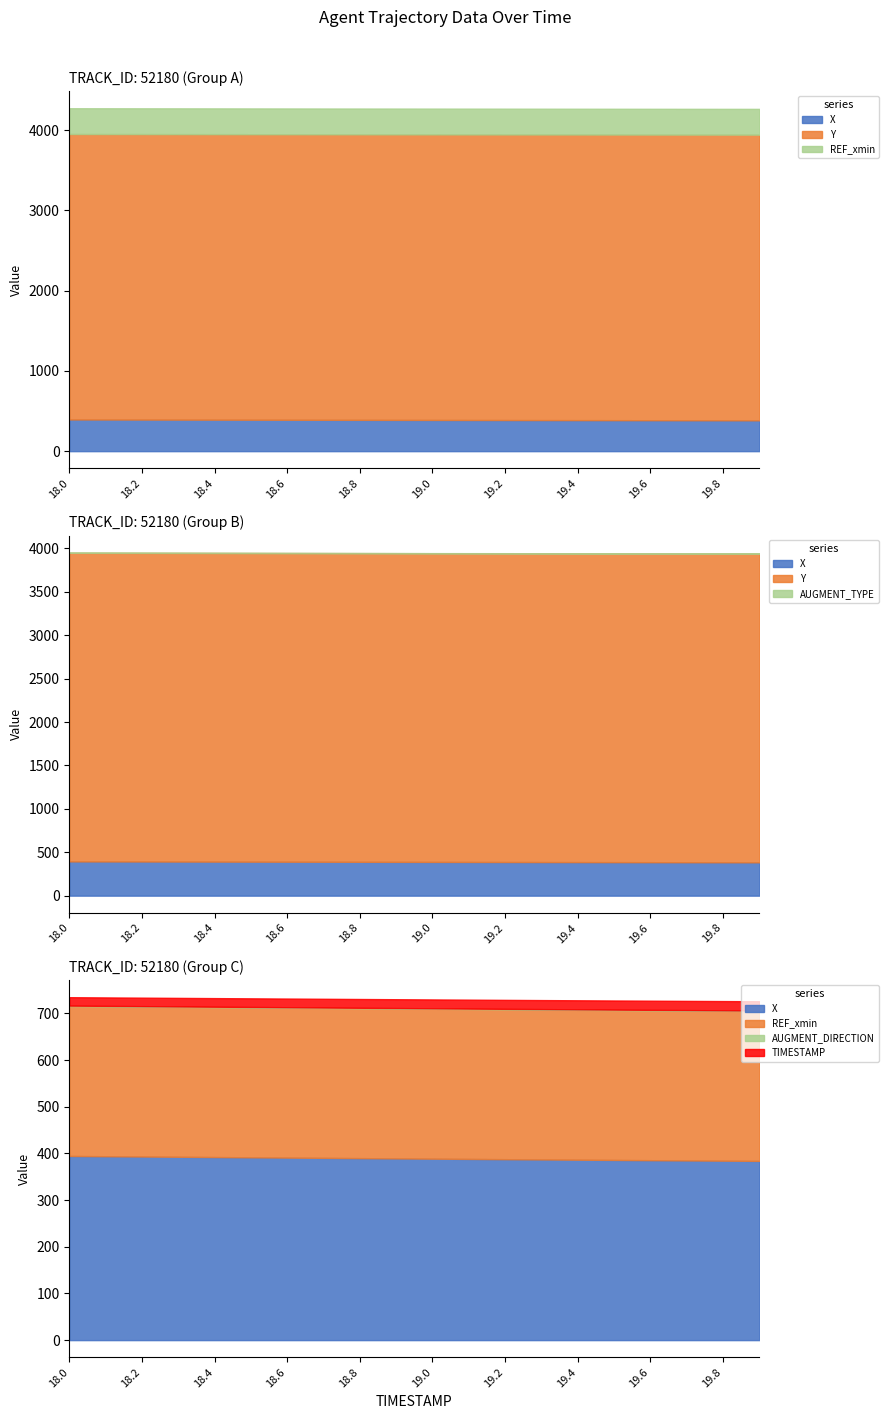

True or false: REF_xmin has a value of 75.8 at 18.1.

False